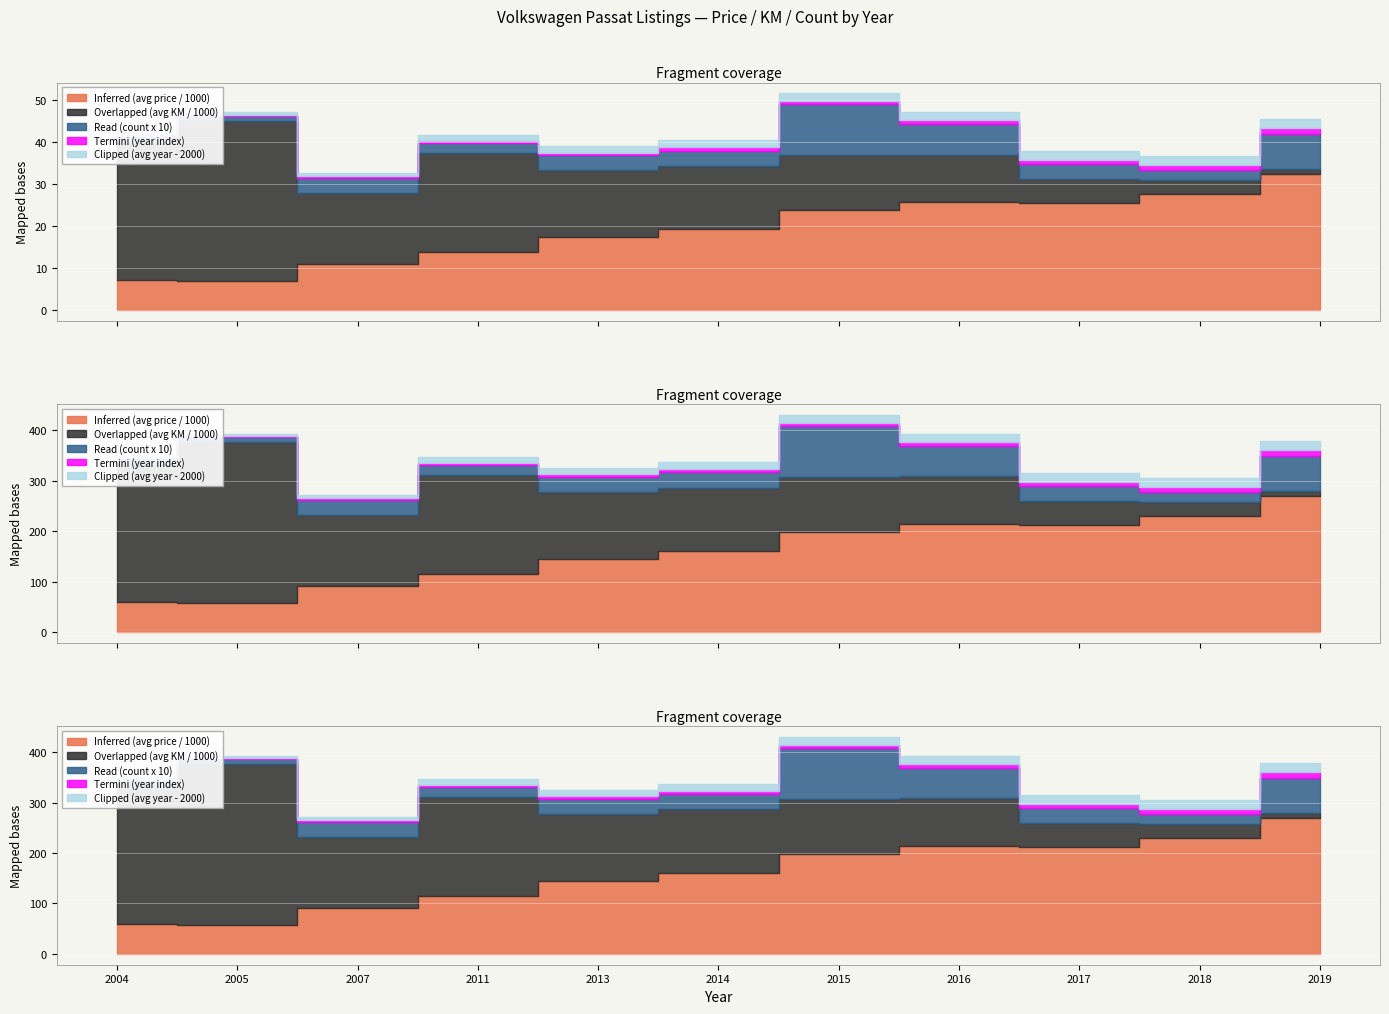

Which series has the widest spread of values?

Overlapped (avg KM / 1000)